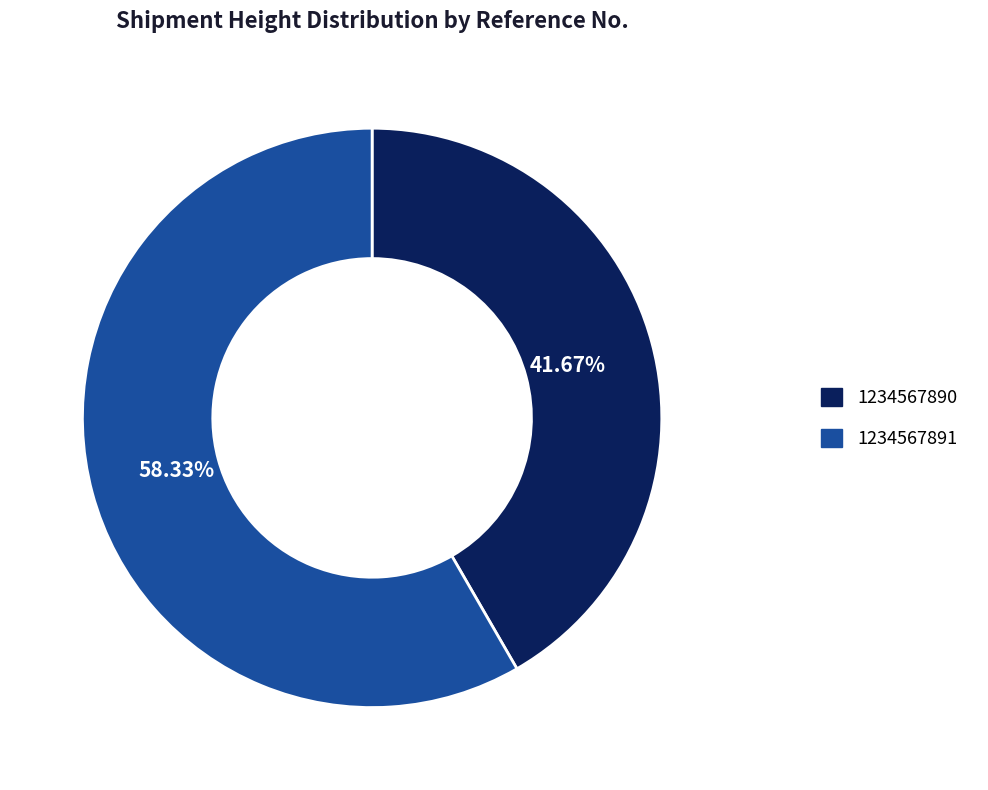

Rank the categories by value from highest to lowest.

1234567891, 1234567890